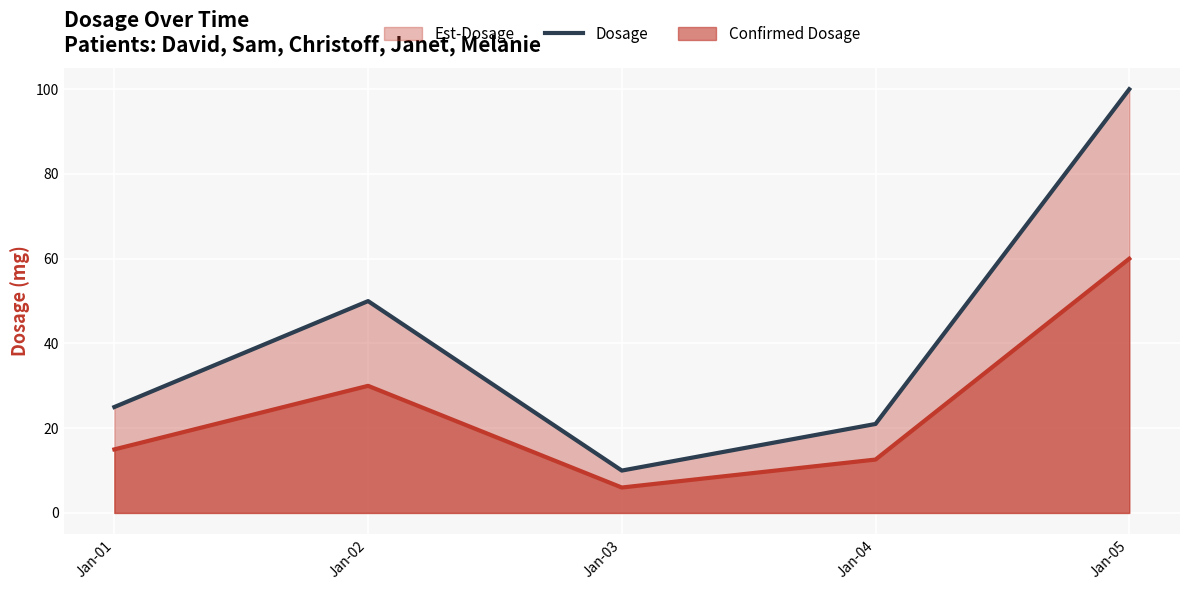

At which category does the data reach its first local peak?

Jan-02